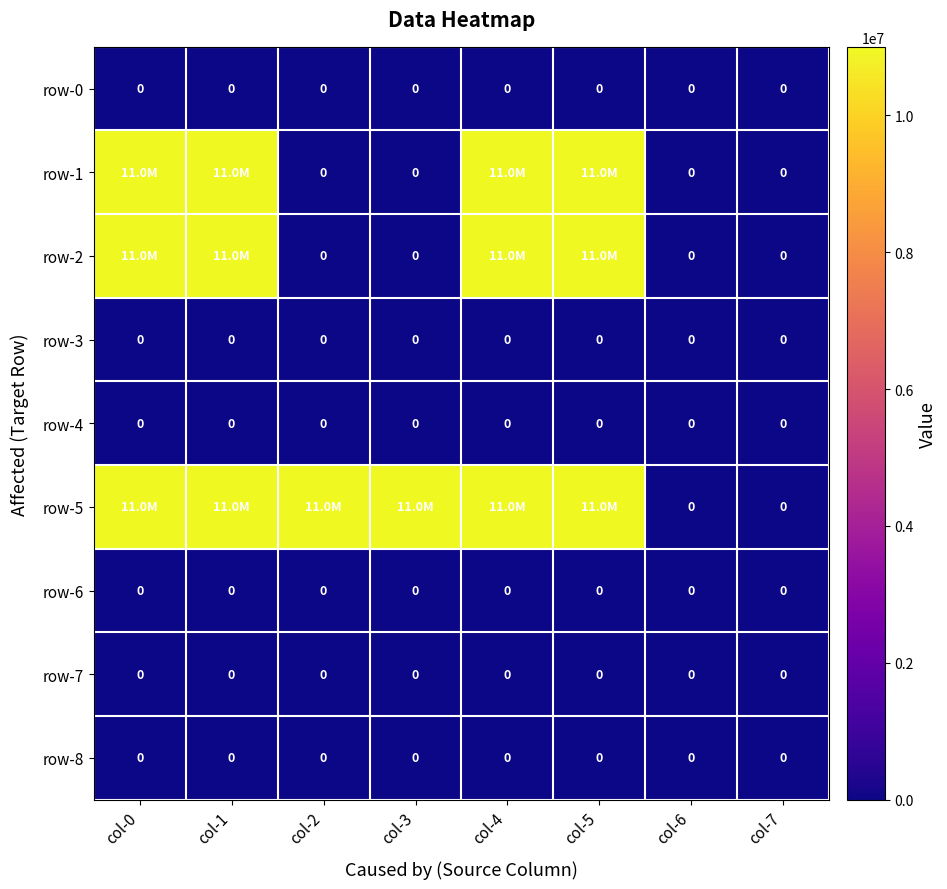

Is it true that row-0 equals 0 at col-6?

True